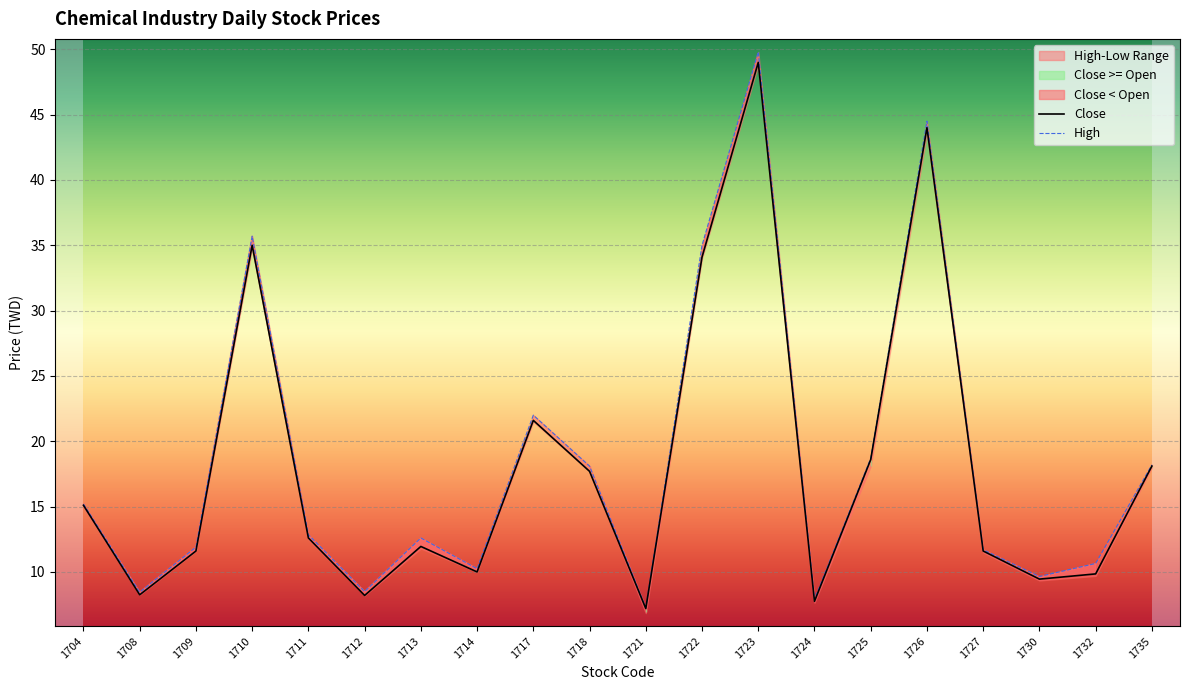

Which label corresponds to the largest value in the chart?

1723